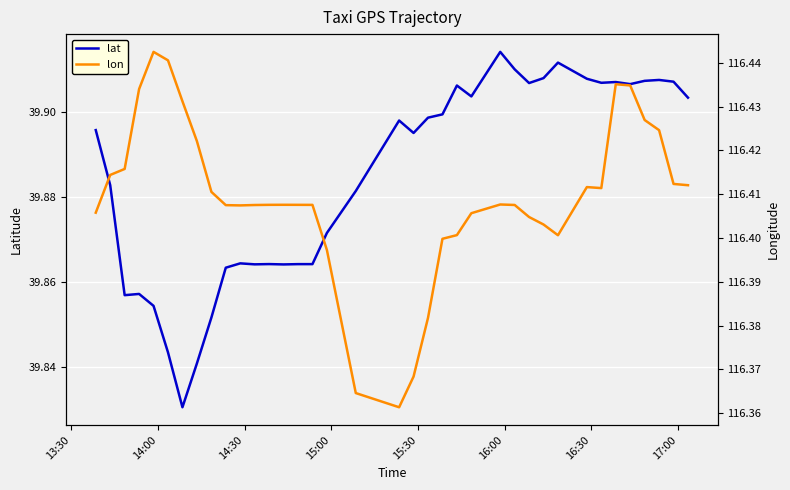

The value of lon at 33 is 67.4. True or false?

False